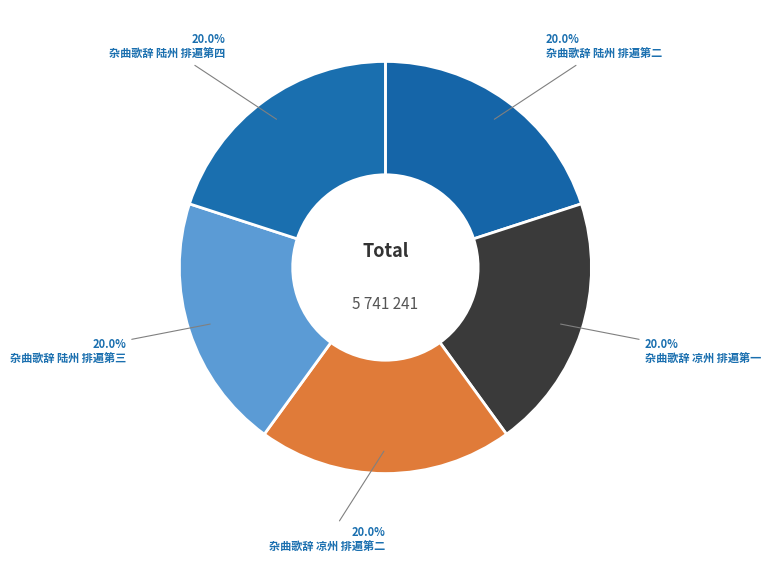

What is the total percentage of 杂曲歌辞 陆州 排遍第四 and 杂曲歌辞 凉州 排遍第一?

40.0%